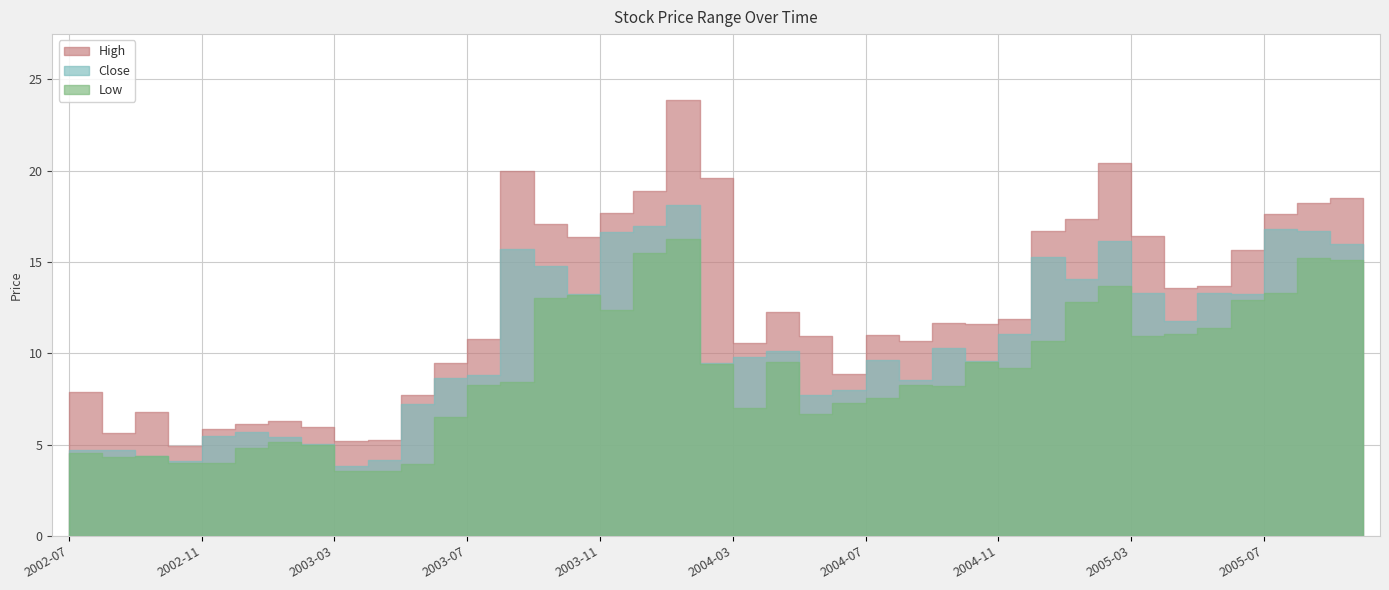

At which category does High reach its first local valley?

2002-08